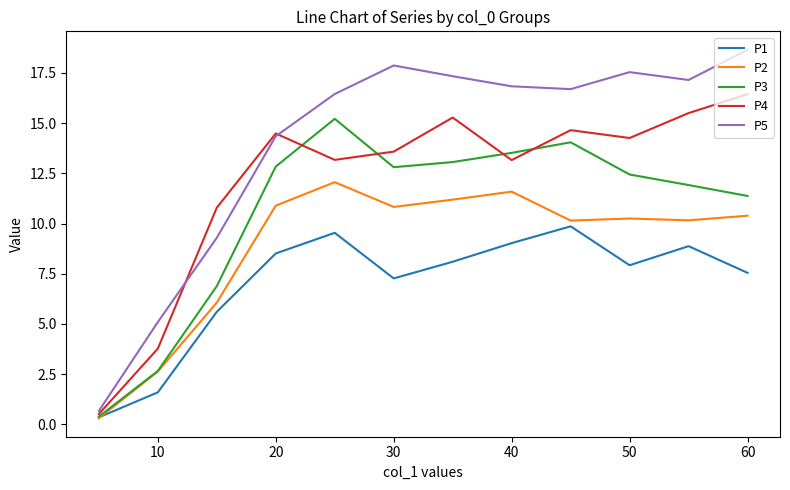

List the series in order of their peak value, highest first.

P5, P4, P3, P2, P1